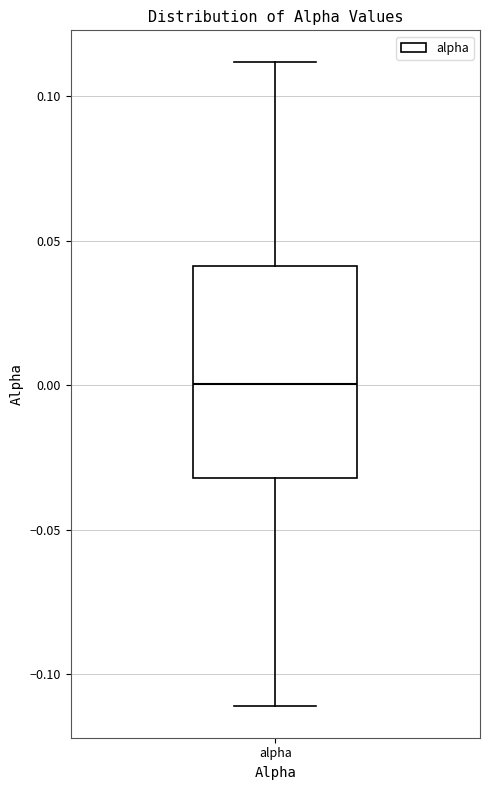

Where is the upper edge of the box for alpha on the y-axis? The values are not printed on the chart, so give them approximately, as read against the axis.

0.04